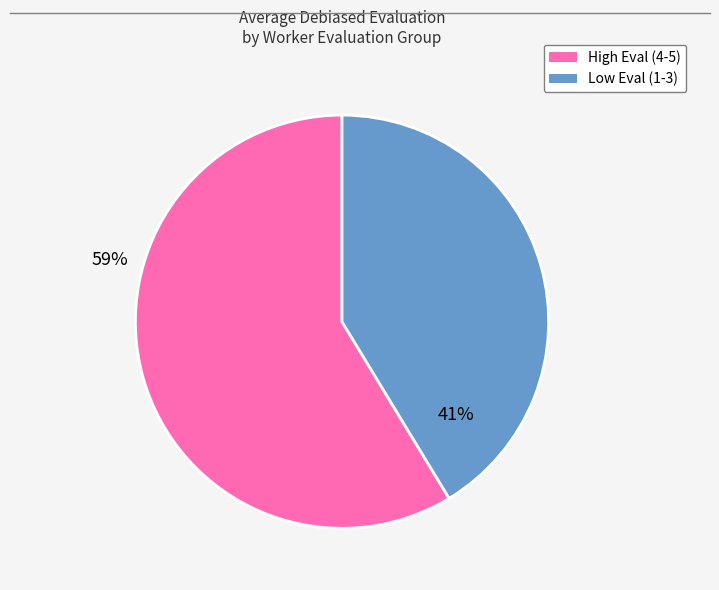

Is there a majority slice in this chart?

Yes